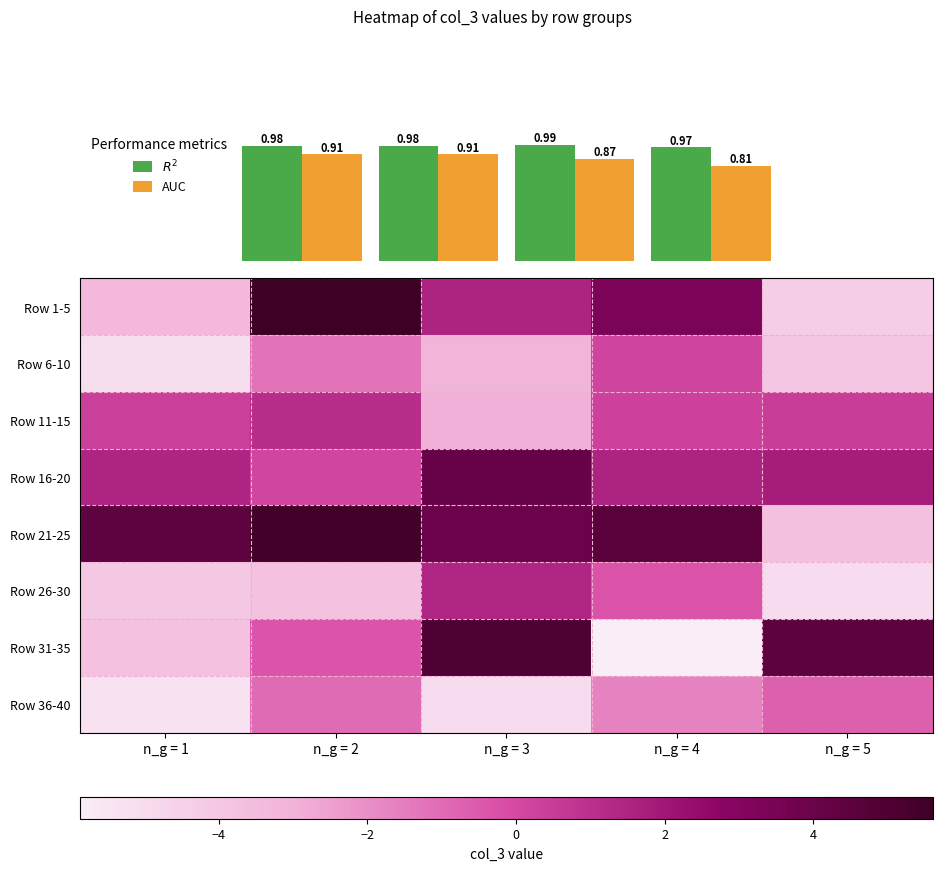

Which category has the highest value in the Row 6-10 series?

n_g = 4